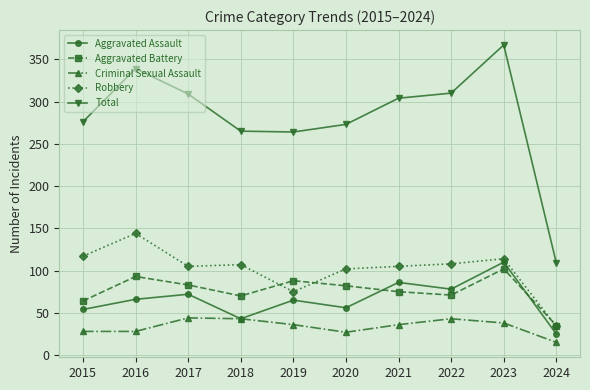

Between which two adjacent categories do Robbery and Aggravated Battery first intersect?

2018 and 2019